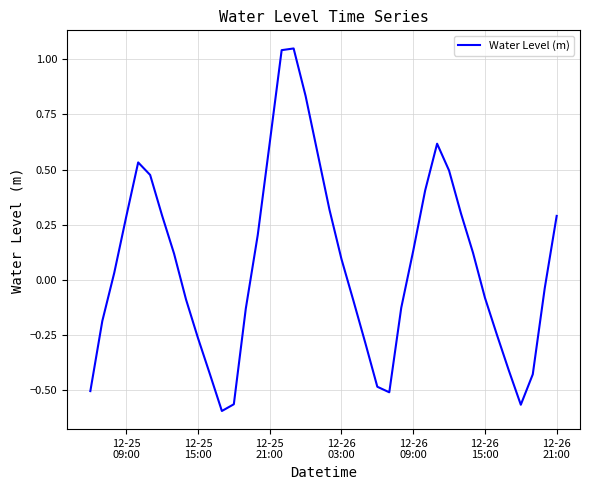

Is this an area chart (filled region under the line)?

No